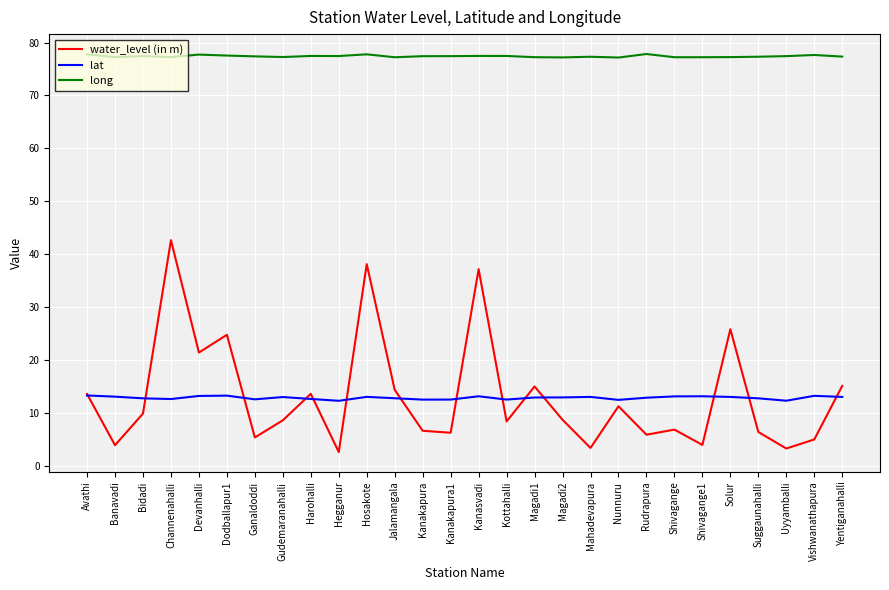

Read the water_level (in m) value at Mahadevapura.

3.4